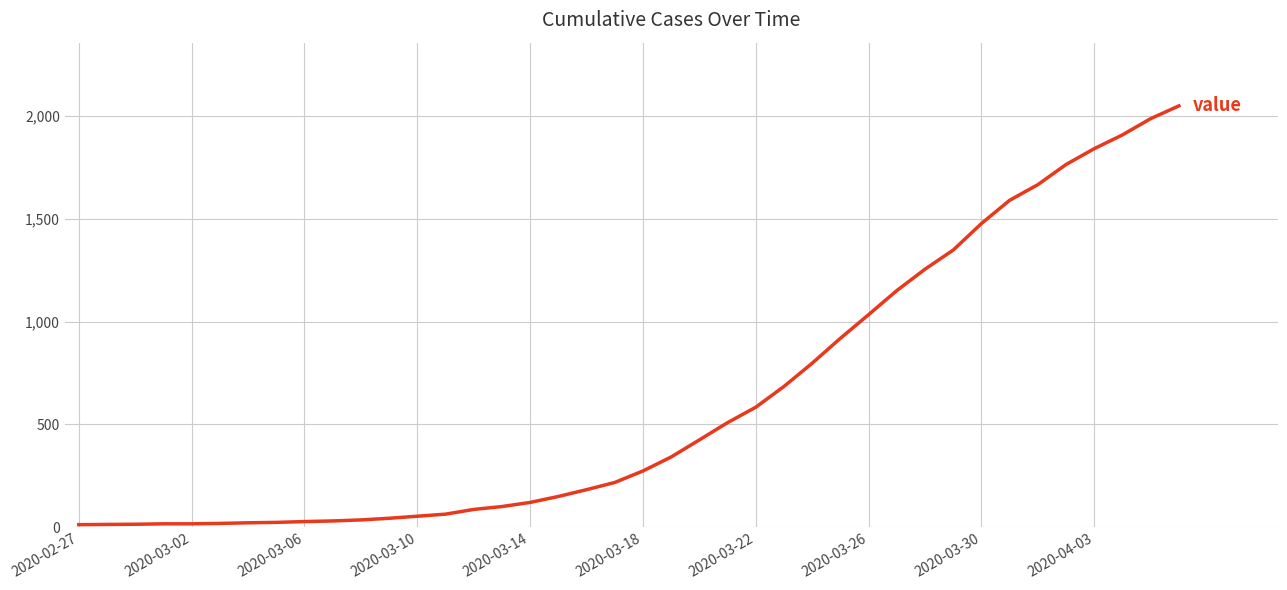

What is the difference between the maximum and minimum values?

2036